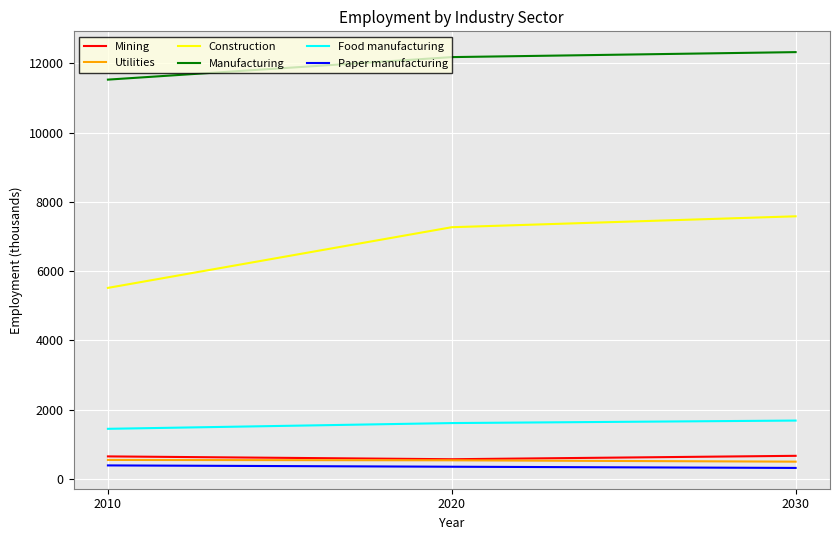

True or false: Utilities has a value of 552.8 at 2010.

True